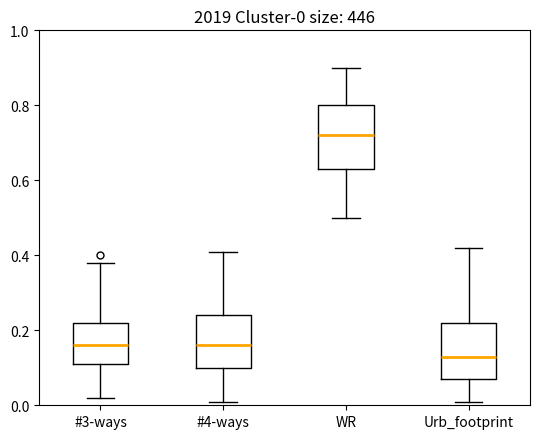

Which box has the lowest median line?

Urb_footprint